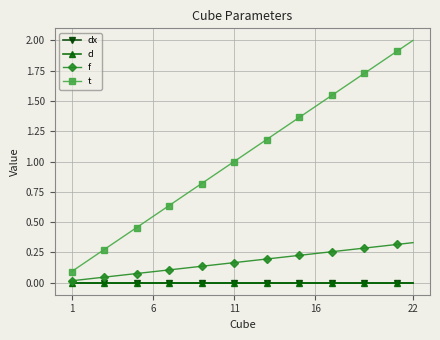

Is this an area chart (filled region under the line)?

No